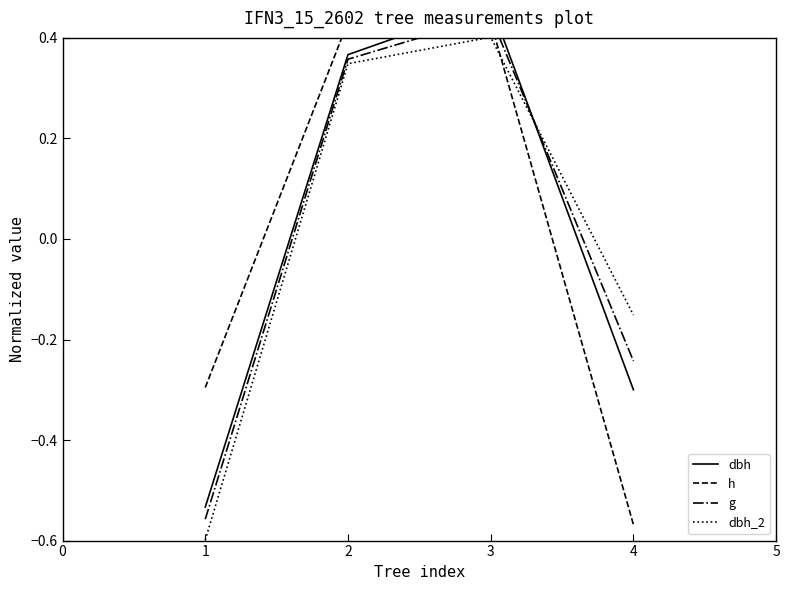

After their last crossing, which series has the higher values: h or dbh_2?

dbh_2